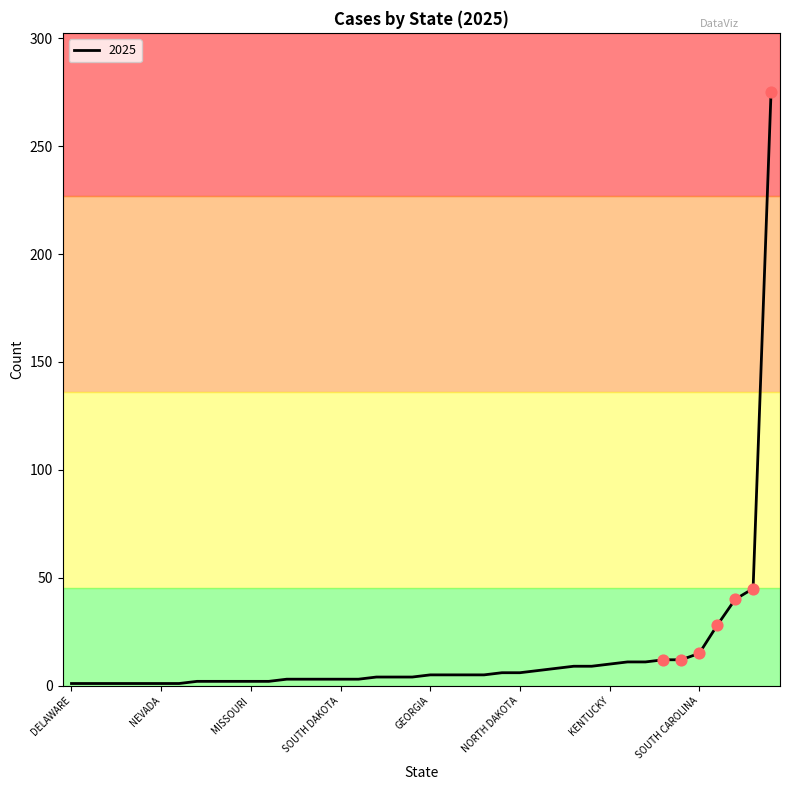

What is the maximum value shown in the chart?

275